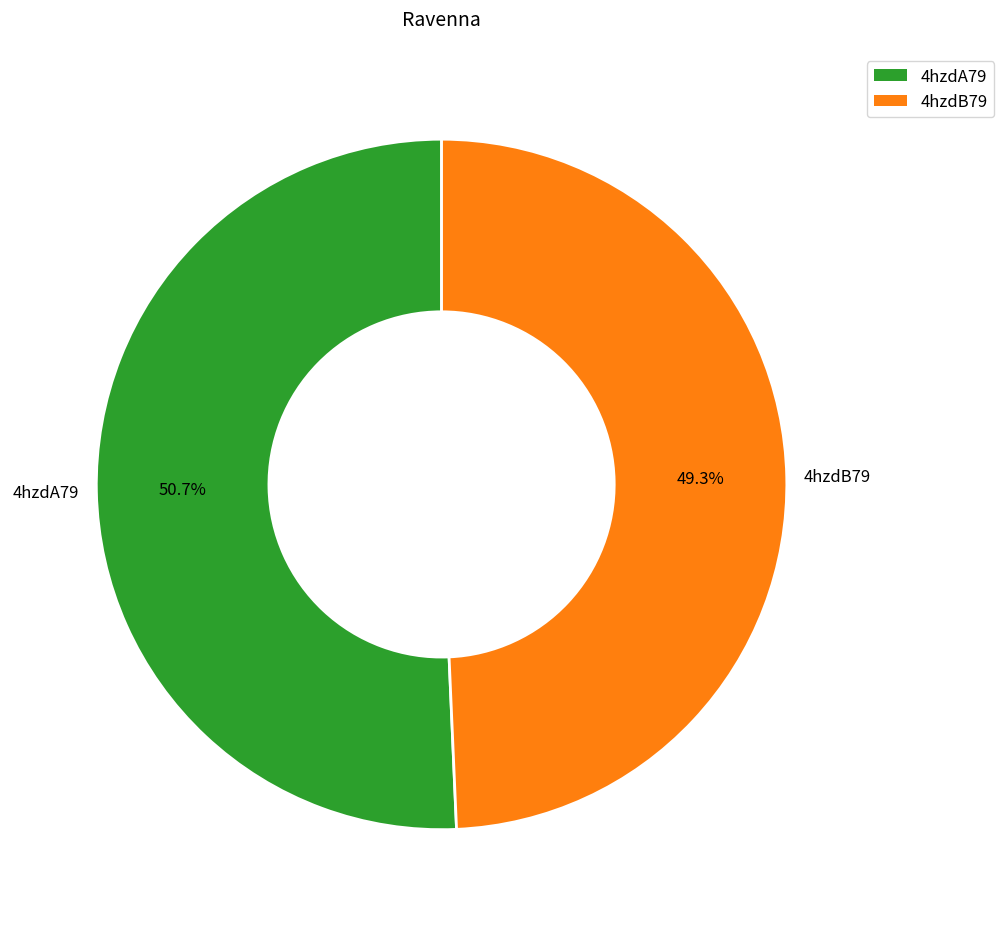

Rank the categories by value from lowest to highest.

4hzdB79, 4hzdA79